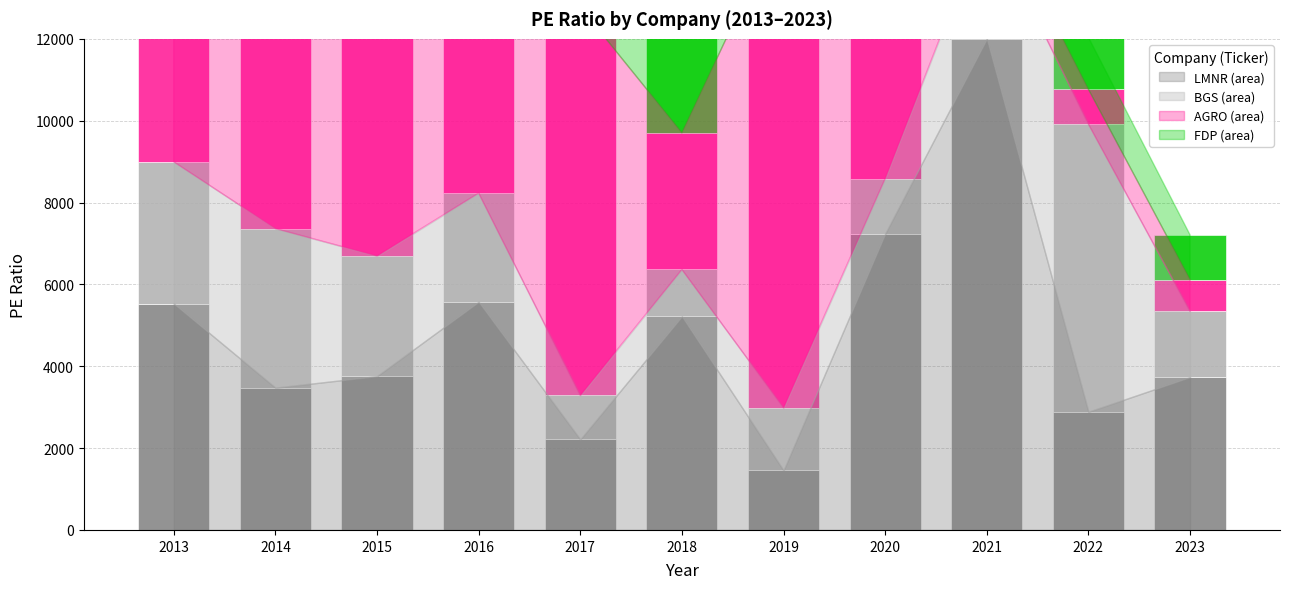

The value of FDP at 2022 is 1271. True or false?

True